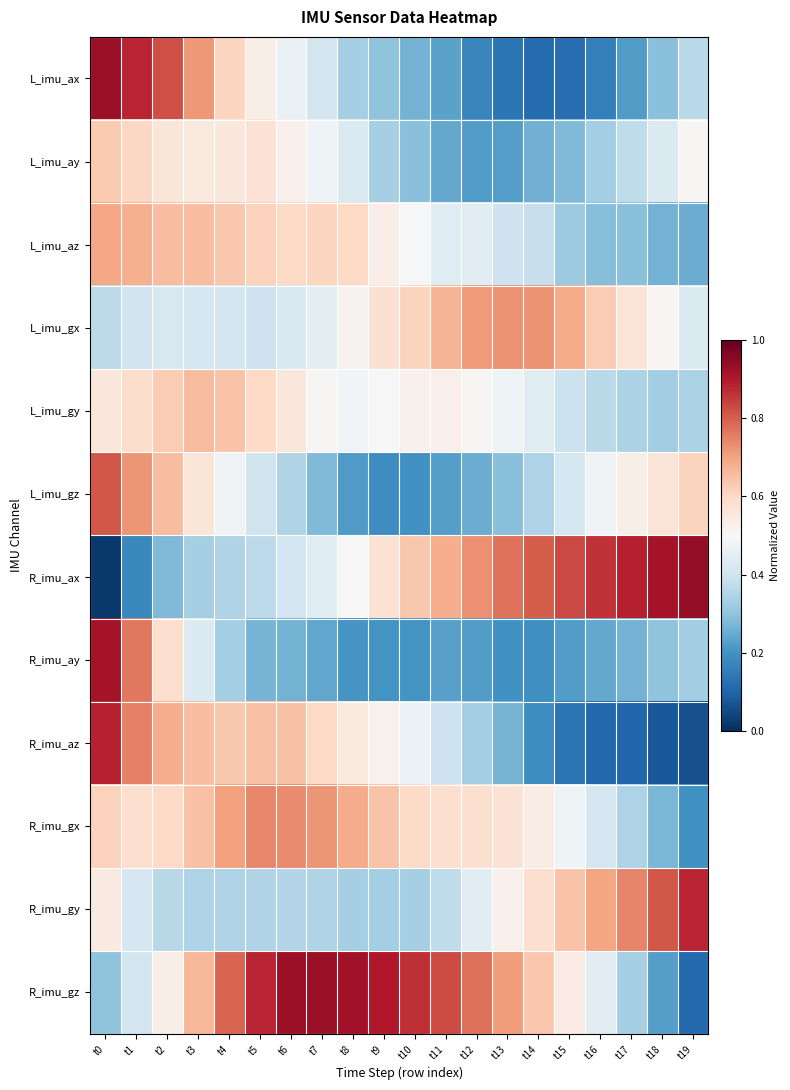

At which category does the chart reach its minimum across all series?

t0